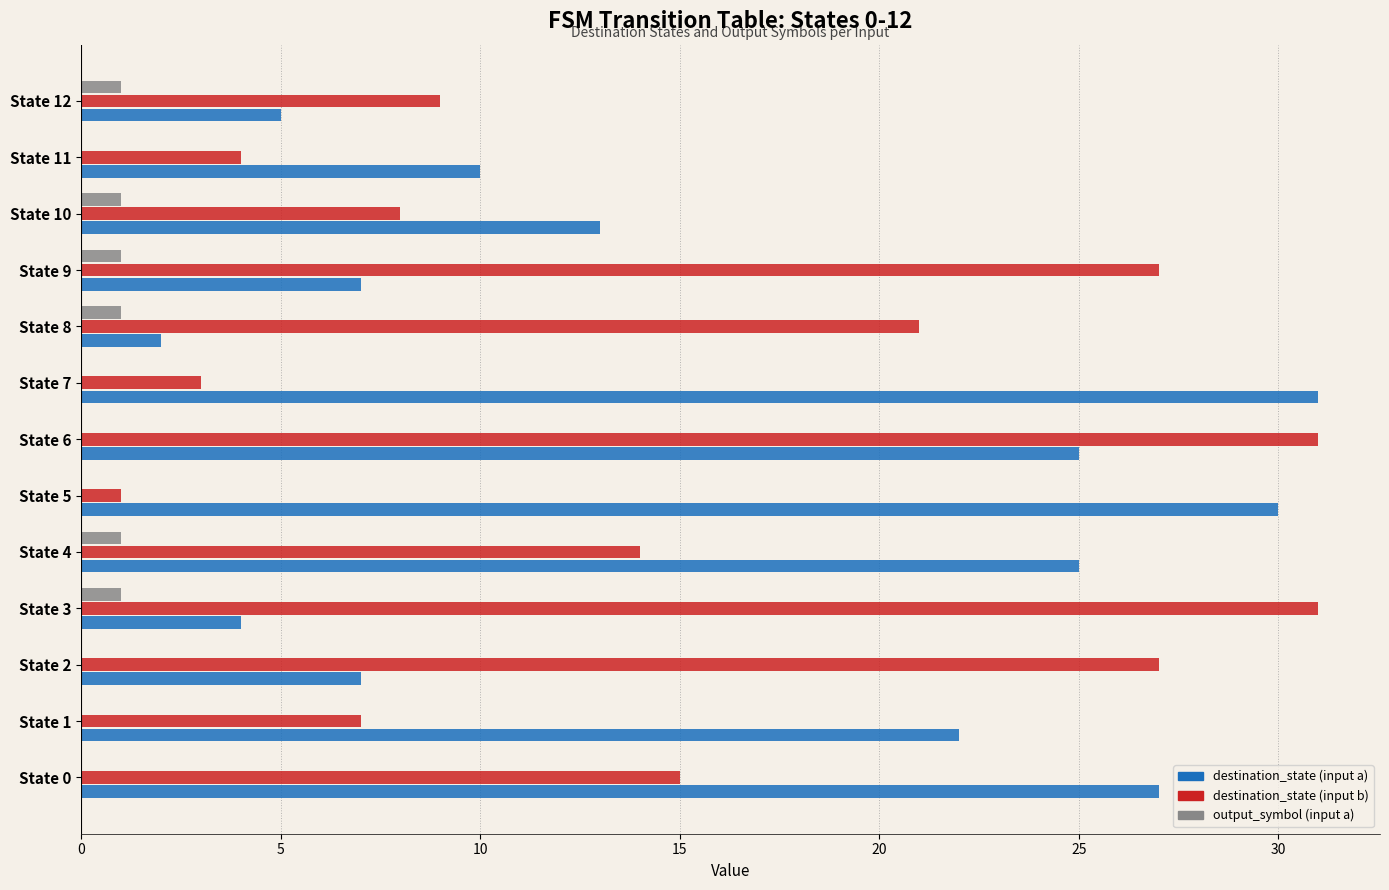

Which series has the widest spread of values?

destination_state (input b)